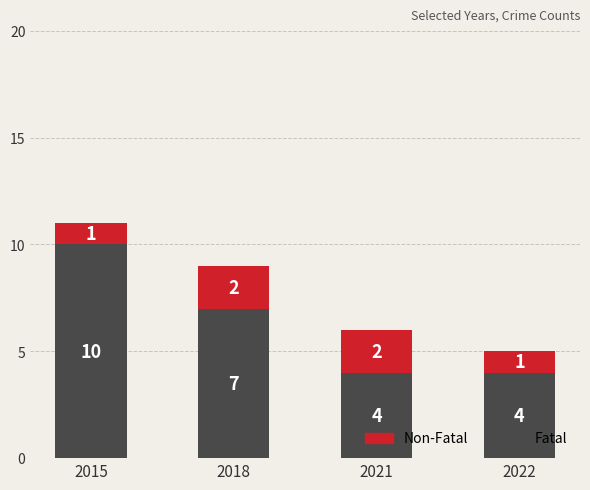

Reading left to right, transcribe the values for Fatal.

2015=10	2018=7	2021=4	2022=4